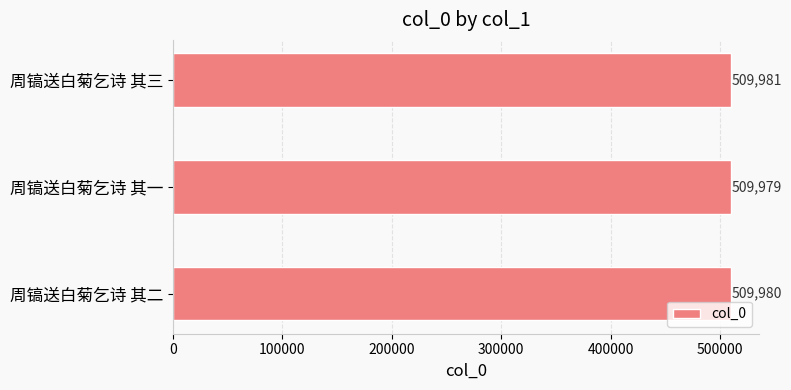

List the labels in order of value, largest first.

周镐送白菊乞诗 其三, 周镐送白菊乞诗 其二, 周镐送白菊乞诗 其一